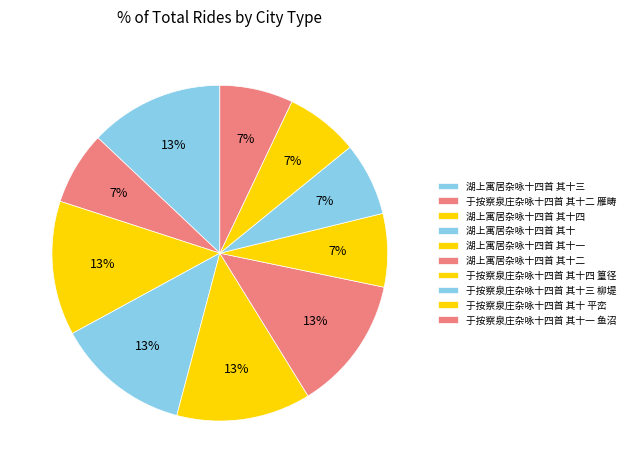

Rank the categories by value from lowest to highest.

于按察泉庄杂咏十四首 其十 平峦, 于按察泉庄杂咏十四首 其十一 鱼沼, 于按察泉庄杂咏十四首 其十二 雁畴, 于按察泉庄杂咏十四首 其十三 柳堤, 于按察泉庄杂咏十四首 其十四 篁径, 湖上寓居杂咏十四首 其十, 湖上寓居杂咏十四首 其十一, 湖上寓居杂咏十四首 其十二, 湖上寓居杂咏十四首 其十三, 湖上寓居杂咏十四首 其十四